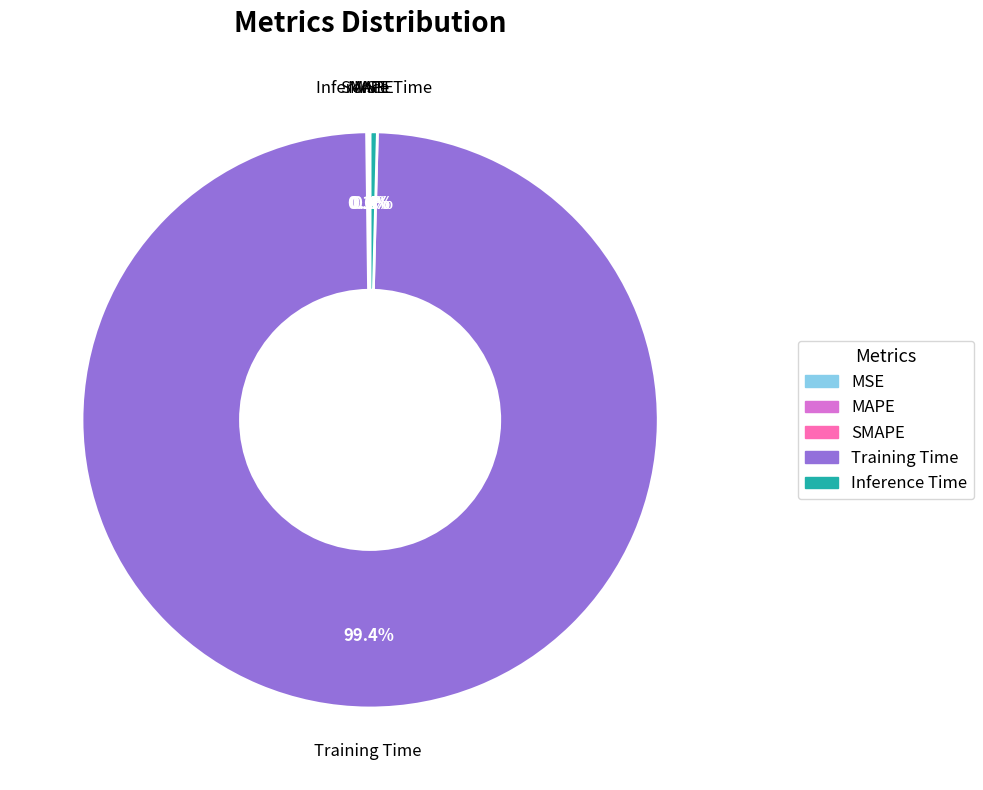

What portion of the pie excludes Training Time?

0.6%